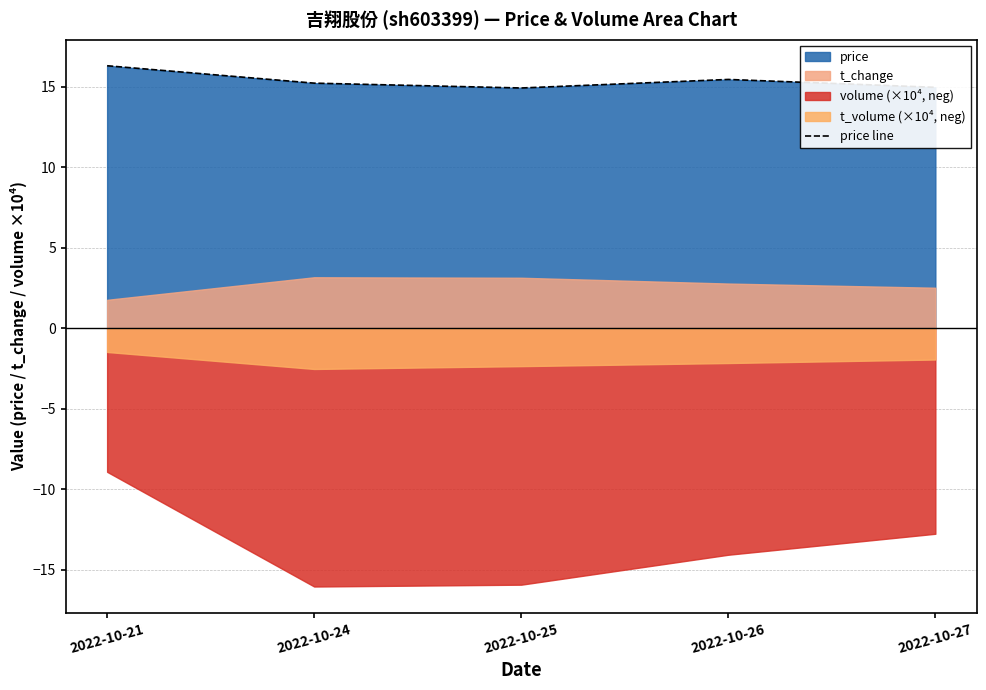

The chart shows a value of 14.9 at 2022-10-27. True or false?

True